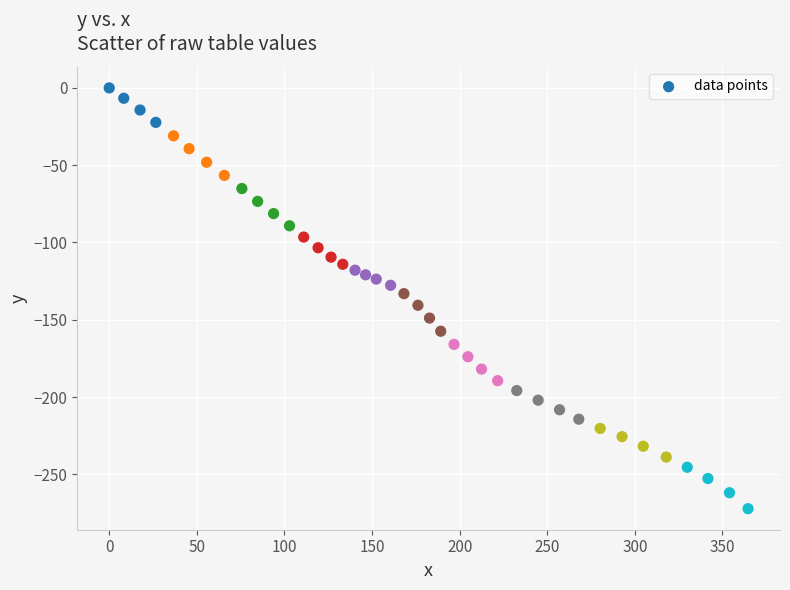

What is the range of Y values (max minus min)?

272.2